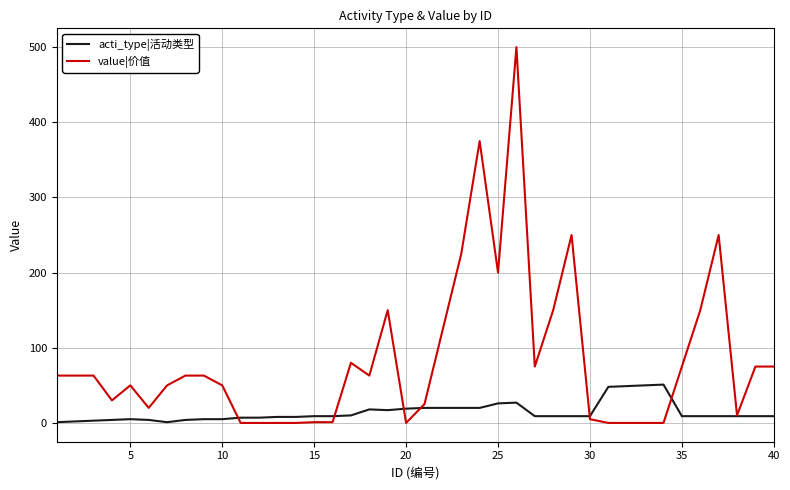

Rank the series by their average value, from lowest to highest.

acti_type|活动类型, value|价值